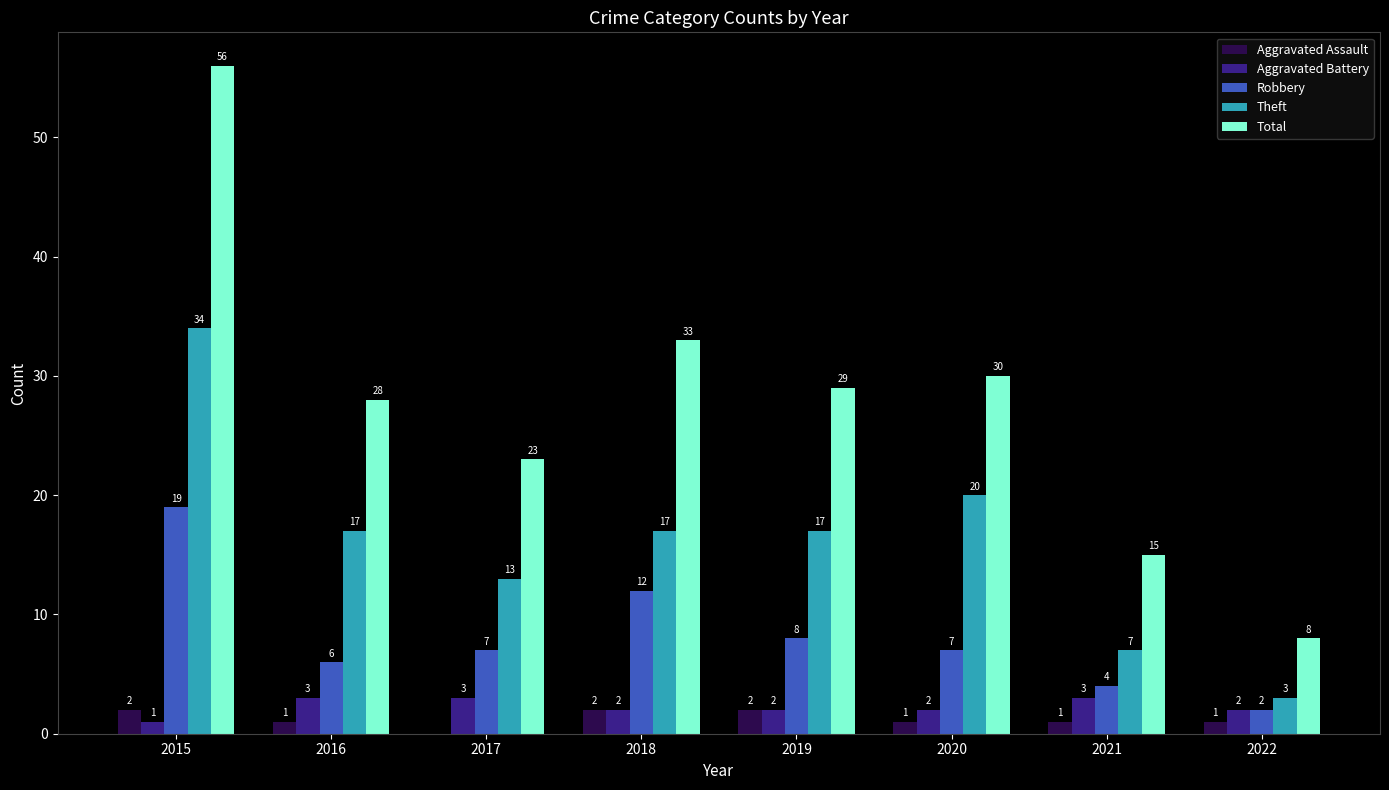

What is the maximum value for Total?

56